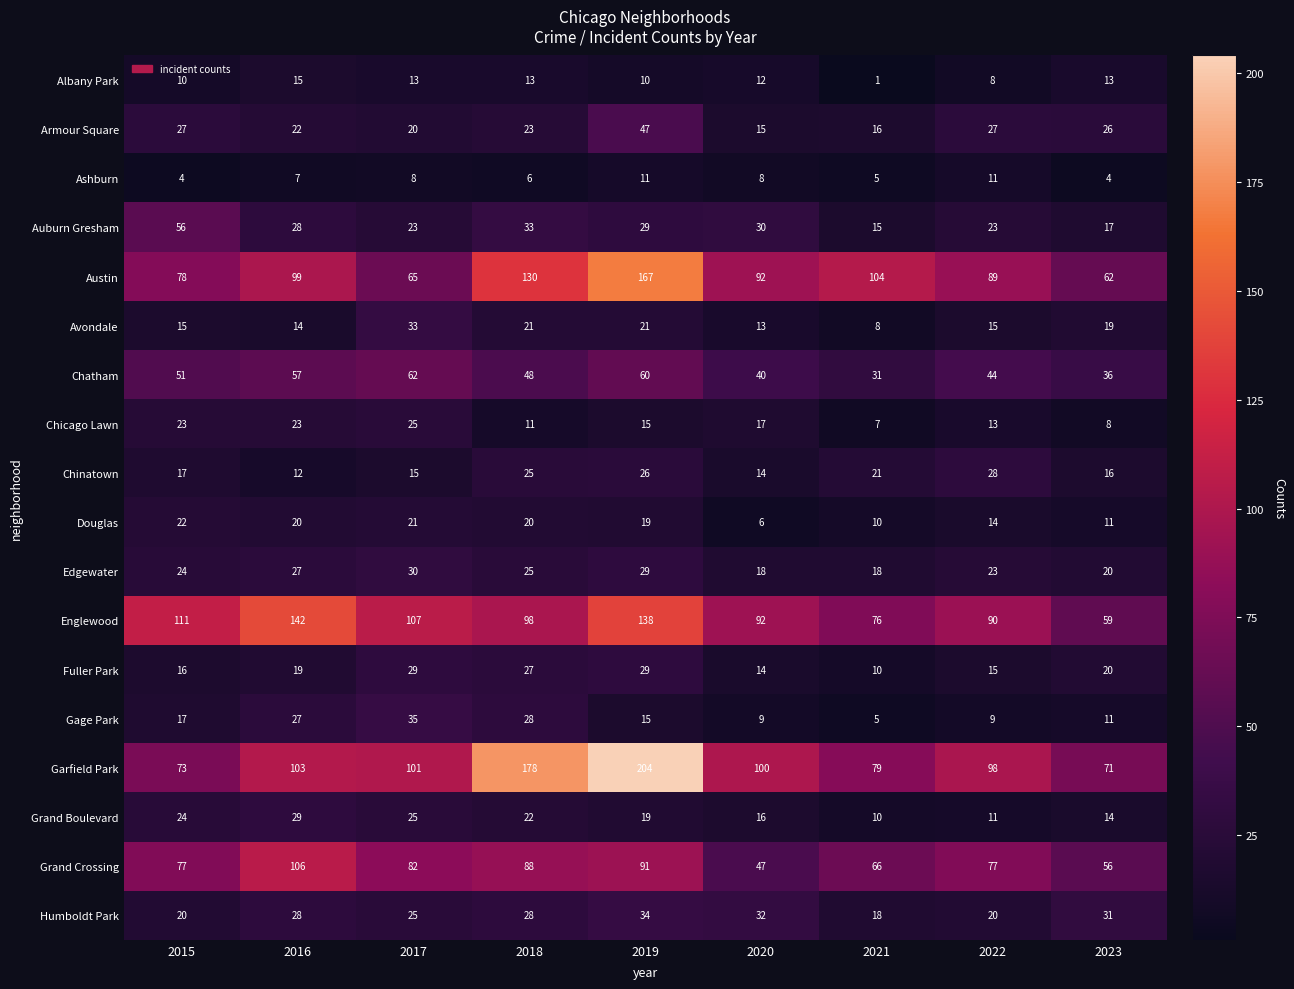

At how many categories does at least one series exceed 8?

9